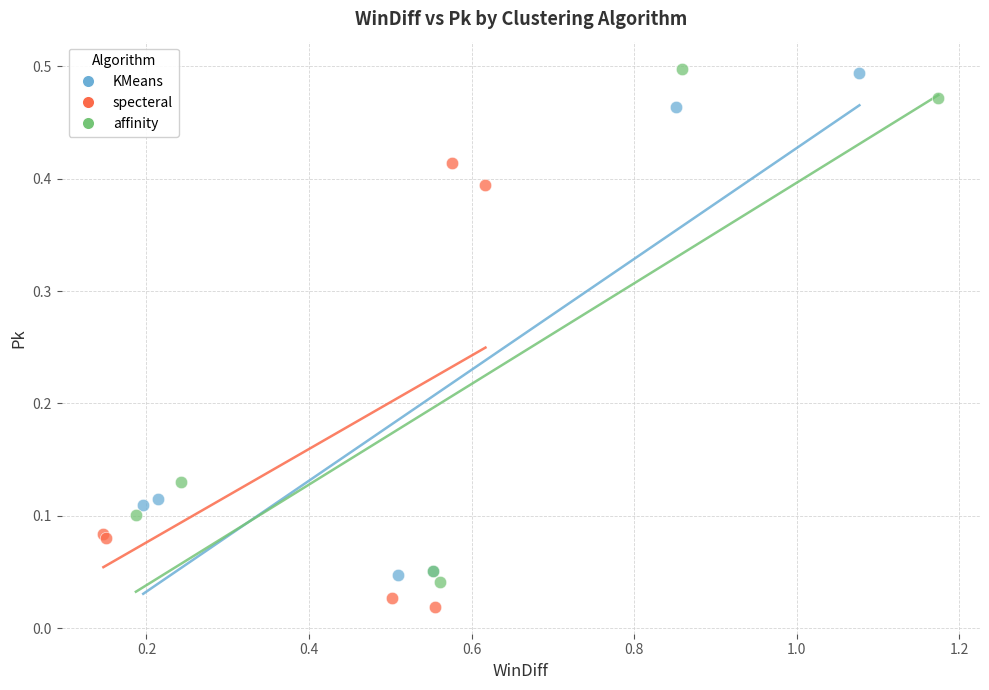

Which series contains the lowest Y value?

specteral